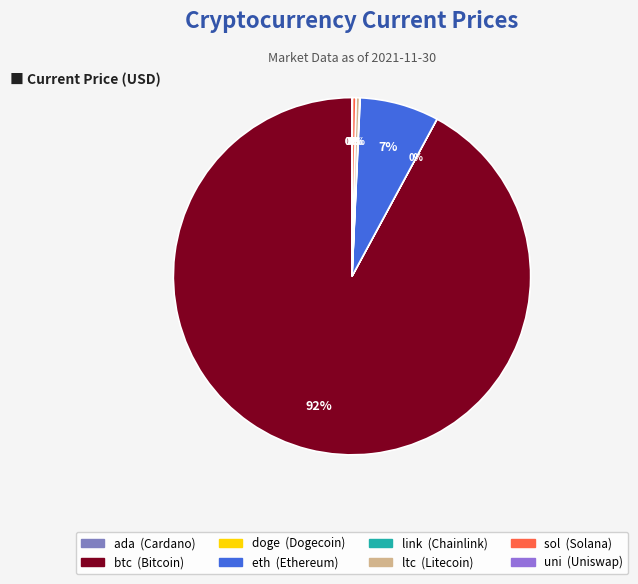

Which category accounts for the majority?

btc